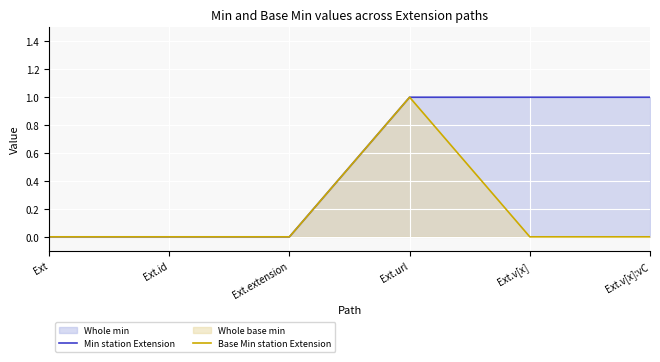

Where is Base Min station Extension nearest to the value 0?

Ext